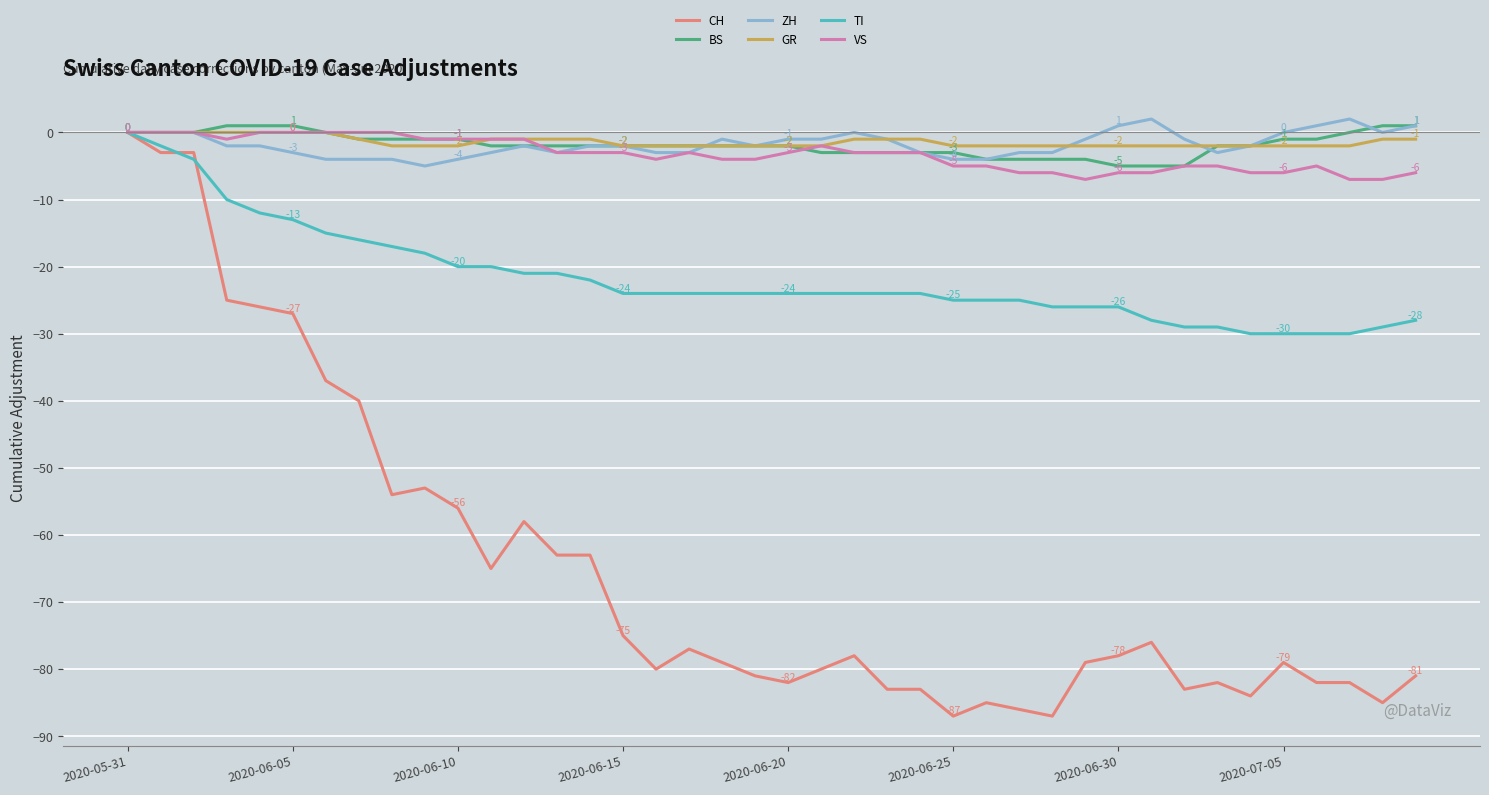

What is the difference between the second highest and minimum values in the VS series?

7